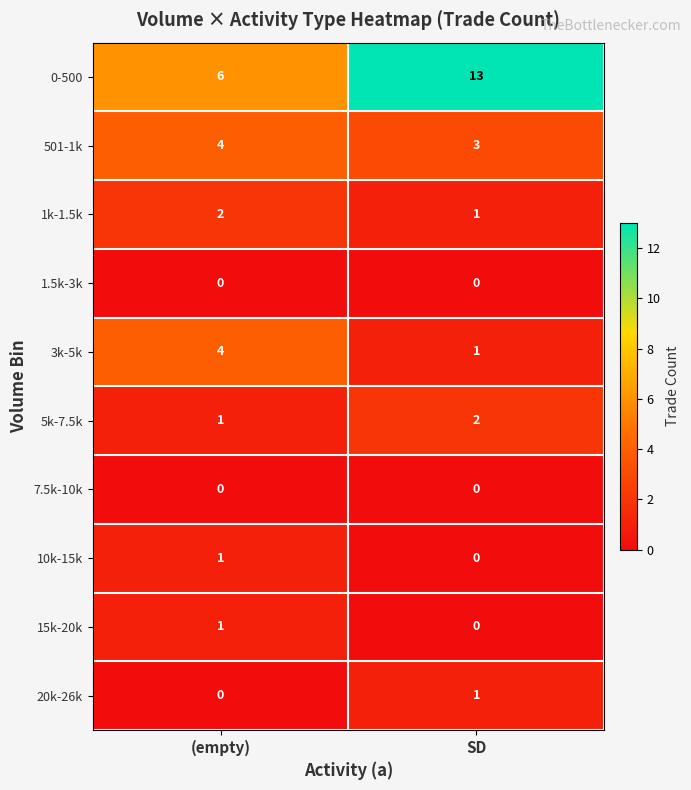

At how many categories does at least one series exceed 11?

1